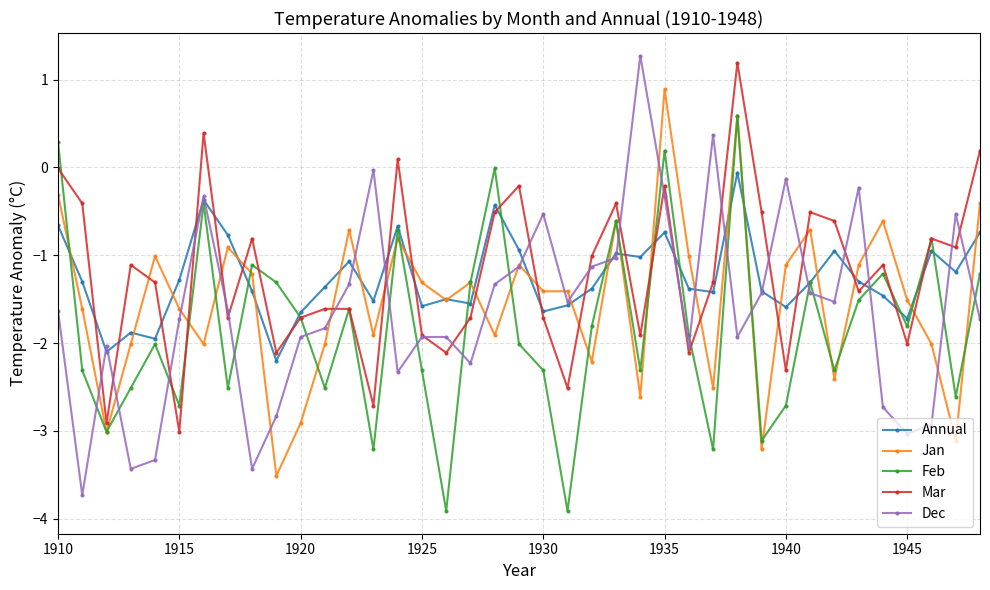

What is the value of the Jan point at the 12th from the left?

-2.0